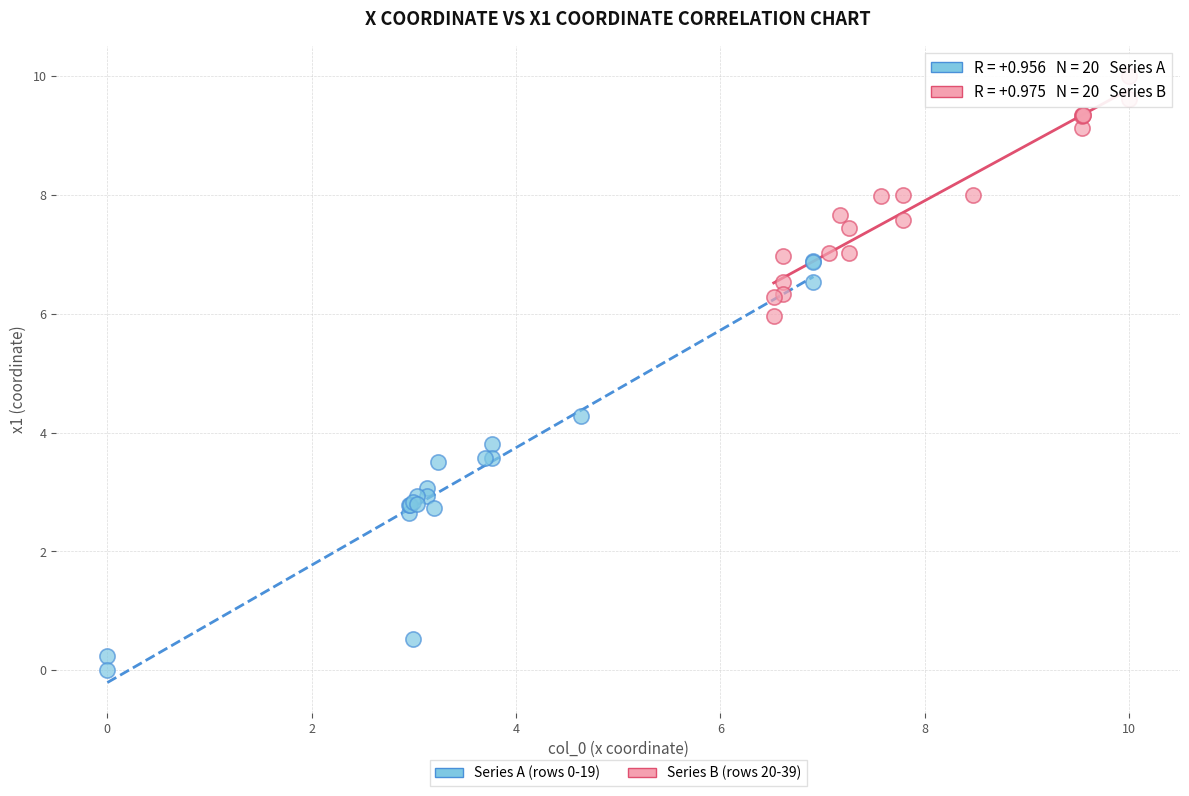

Which series reaches the minimum Y coordinate?

Series A (rows 0-19)